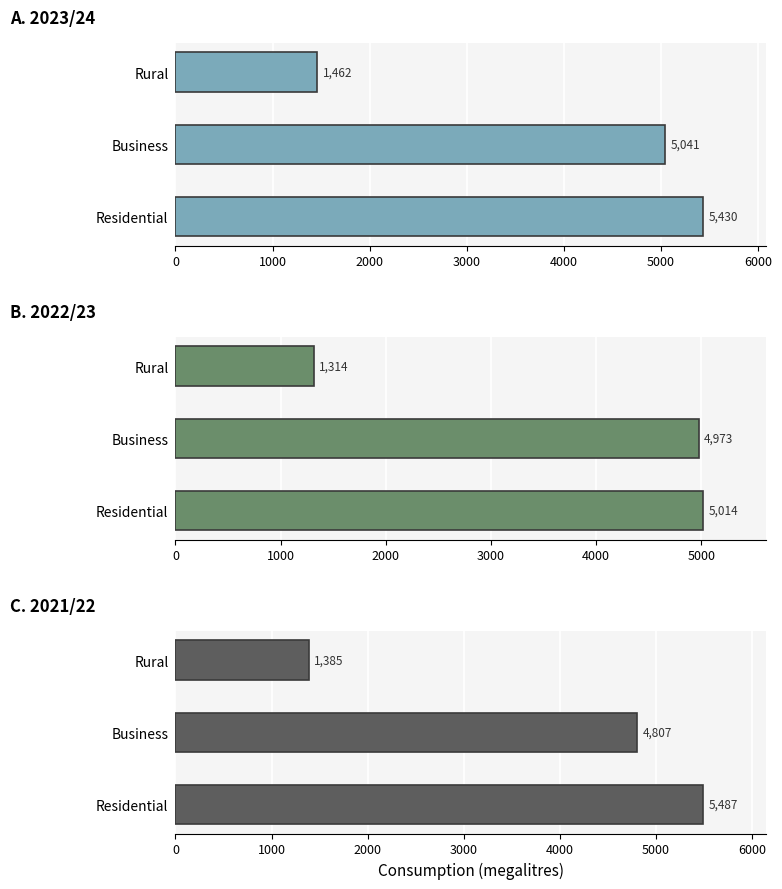

Count the number of data series in this chart.

3